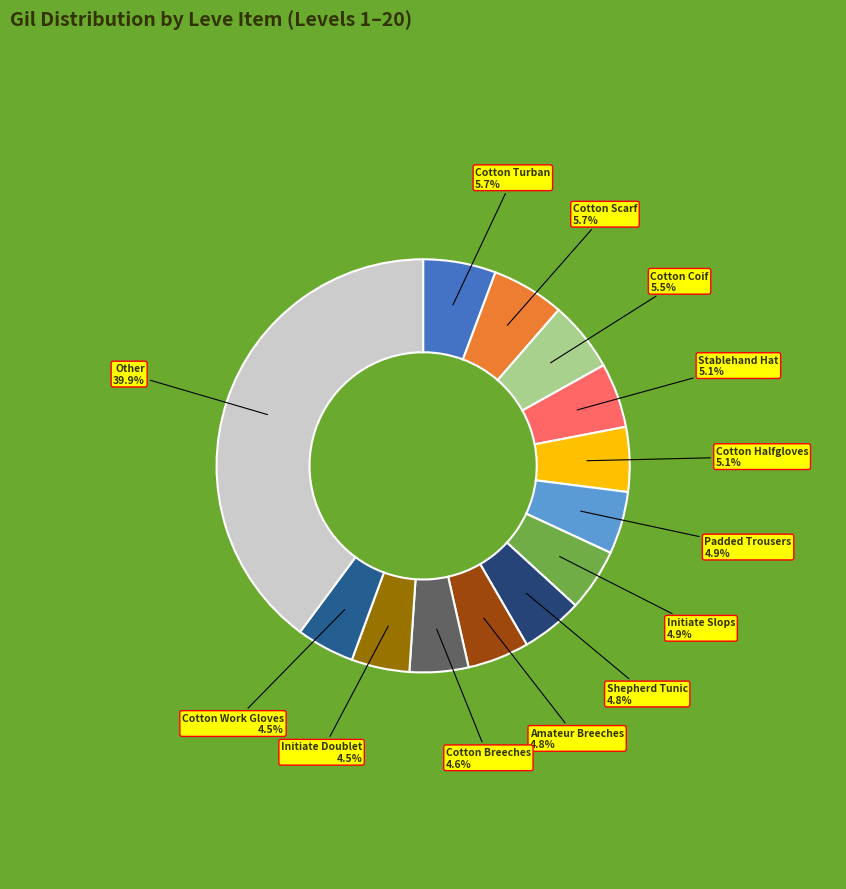

Between Other and Initiate Slops, which is larger?

Other